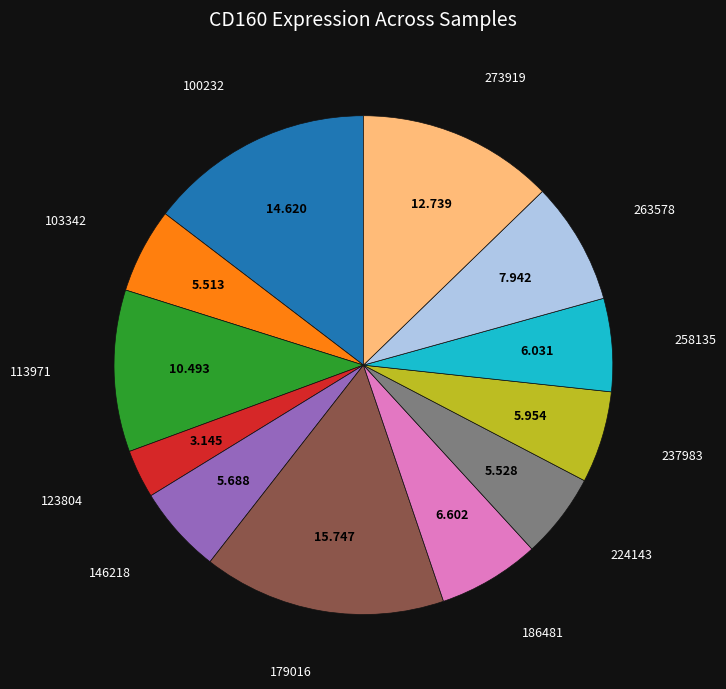

Is there any slice that represents more than half of the pie?

No